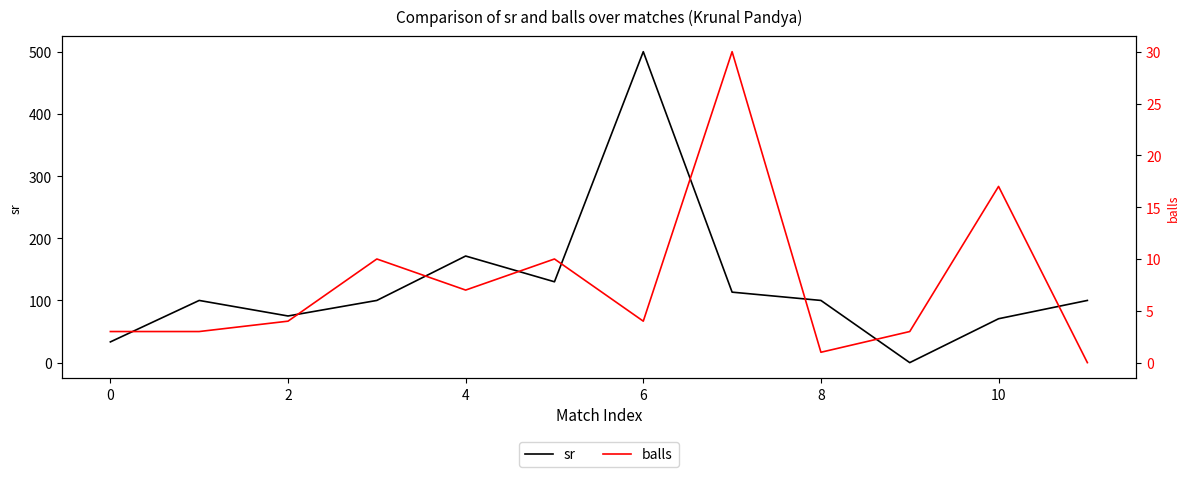

List the series in order of their overall mean, lowest first.

balls, sr